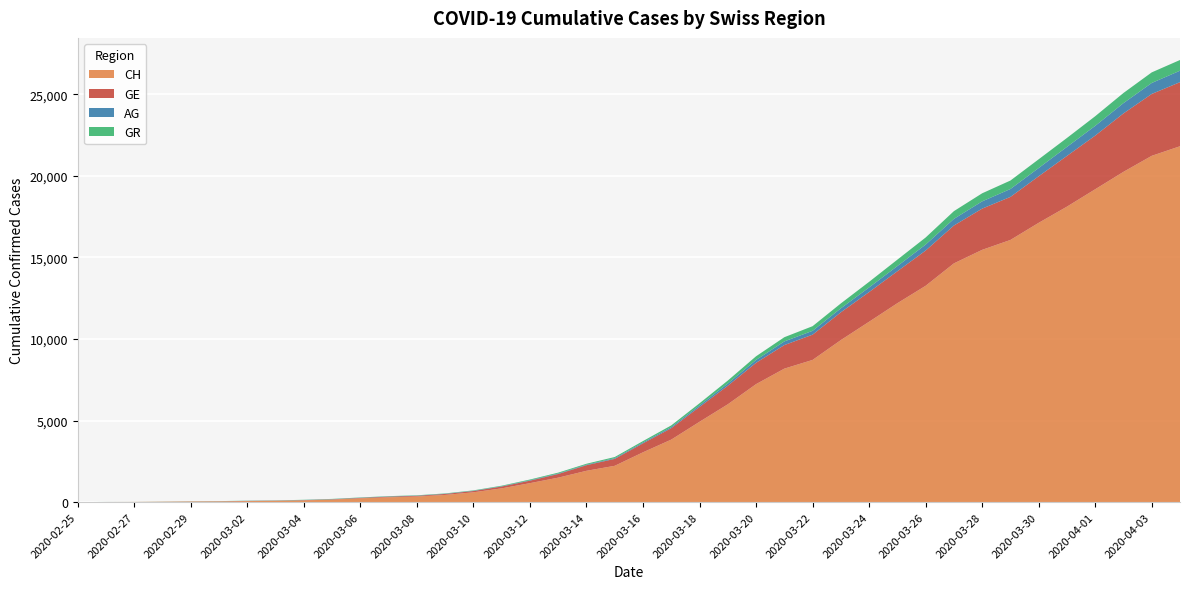

Reading left to right, what are all the values shown in this chart?

CH: 0	5	10	20	33	41	60	74	104	150	227	291	340	439	599	842	1160	1498	1918	2224	3052	3830	4922	5994	7230	8180	8714	9930	11055	12191	13258	14632	15462	16068	17118	18110	19176	20243	21225	21812
GE: 0	1	1	4	8	9	10	13	15	20	29	42	44	59	79	112	153	224	343	425	549	701	911	1139	1307	1445	1549	1703	1820	1959	2160	2321	2527	2638	2855	3109	3289	3582	3793	3928
AG: 0	1	1	1	3	4	7	7	10	11	12	14	14	15	18	20	27	30	33	43	56	69	96	134	175	223	235	245	283	318	367	407	444	485	506	554	596	631	673	702
GR: 0	2	2	6	6	6	9	9	12	14	16	17	18	18	22	31	43	53	56	71	84	101	128	182	226	258	284	300	343	393	433	474	495	519	535	547	592	622	649	657